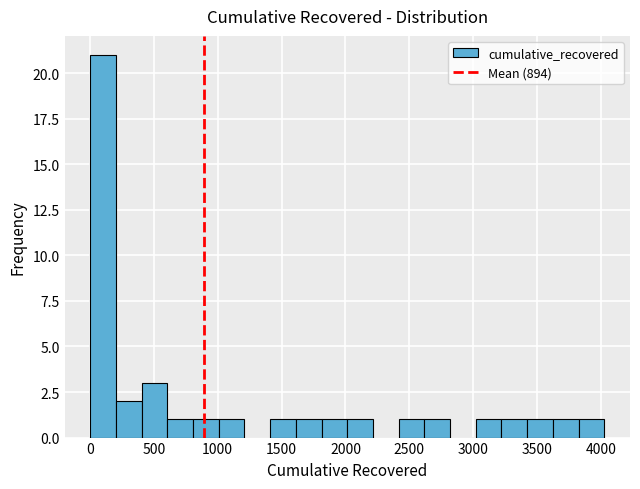

How tall is the bar that spans 3600 to 3800 on the x-axis? Neither the bar edges nor the heights are printed on the chart, so give them approximately, as read against the axes.

1